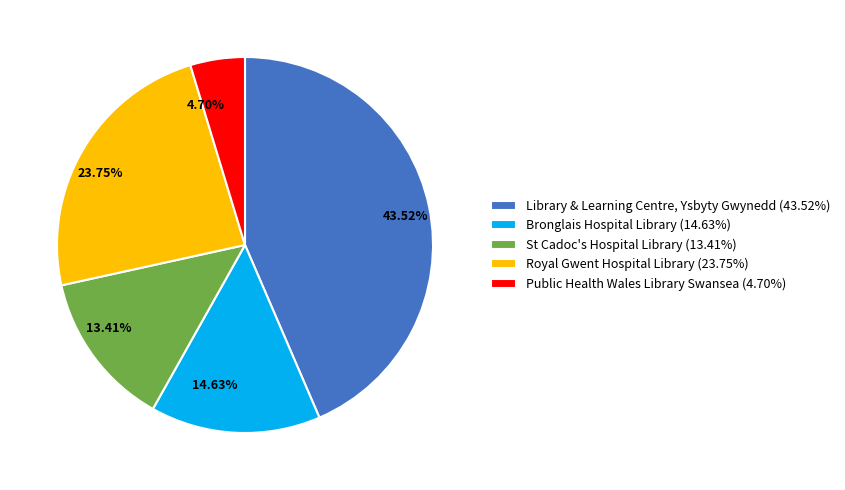

The Bronglais Hospital Library slice represents 24% of the pie. True or false?

False